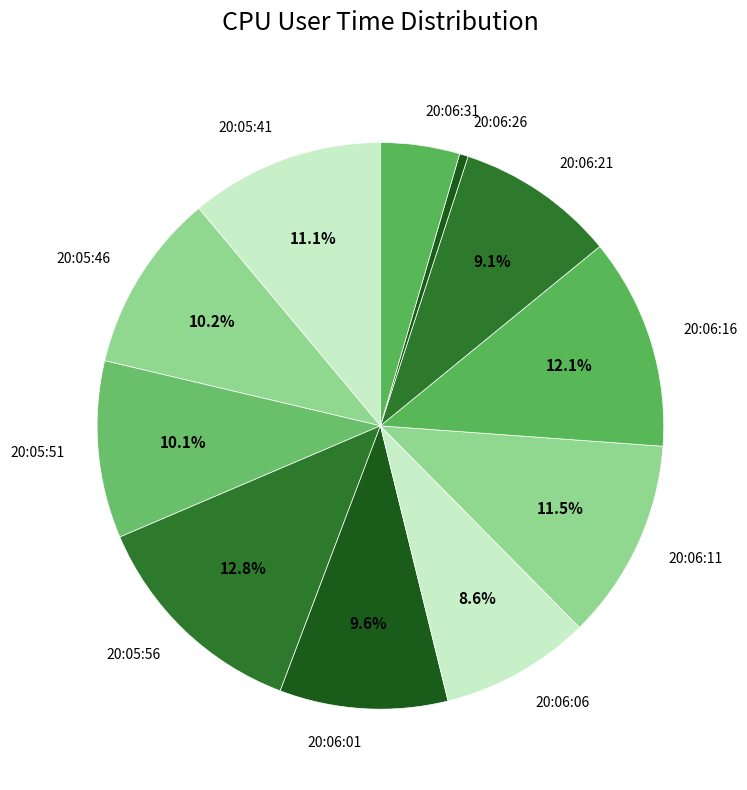

Count the number of slices in the pie.

11